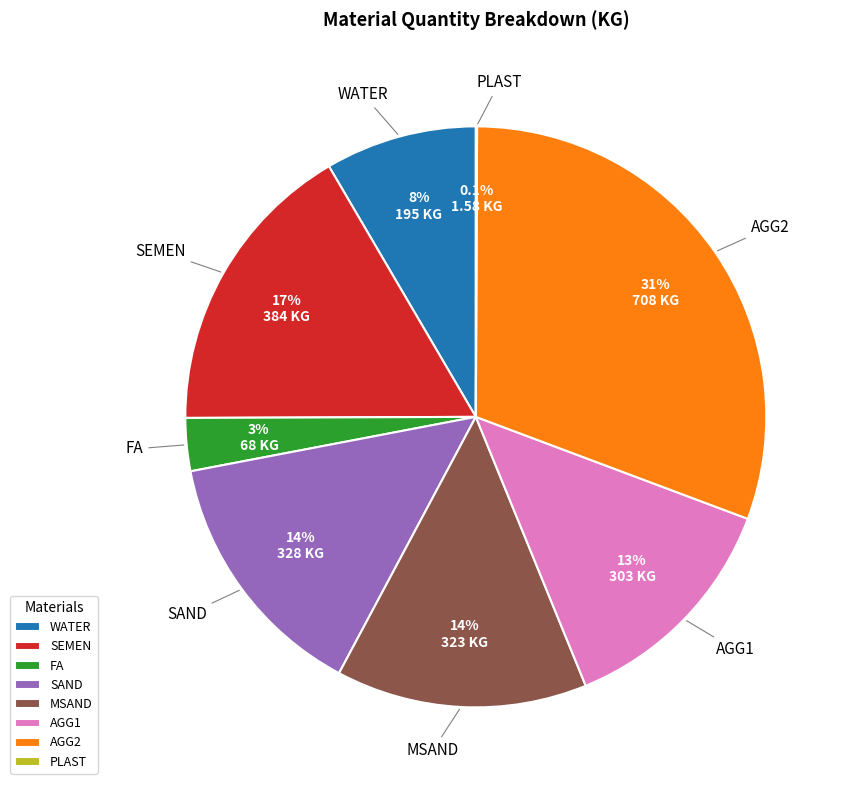

Is the sum of SAND and SEMEN greater than half?

No